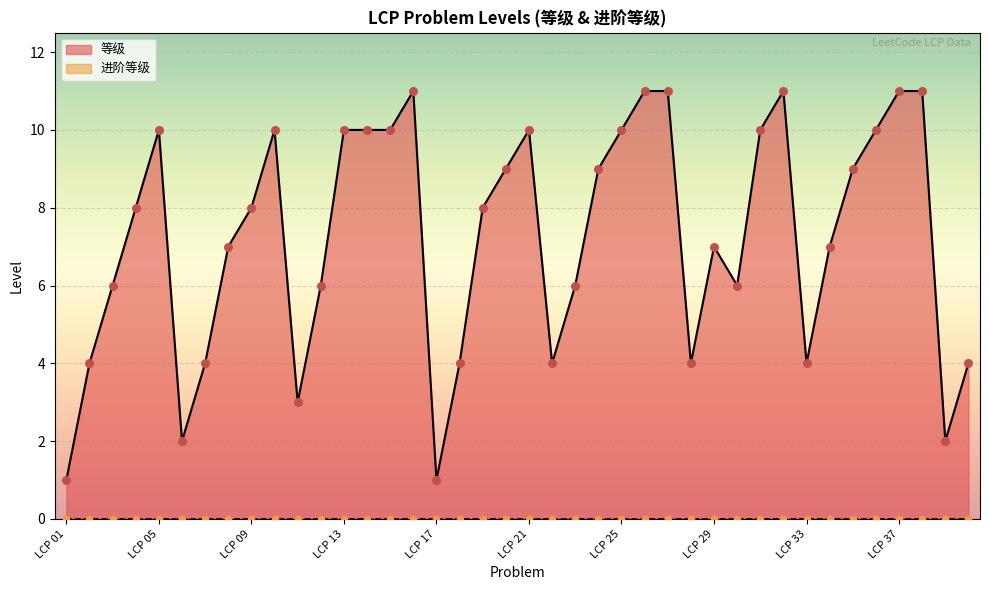

What is the change in value from LCP 01 to LCP 32?

+10